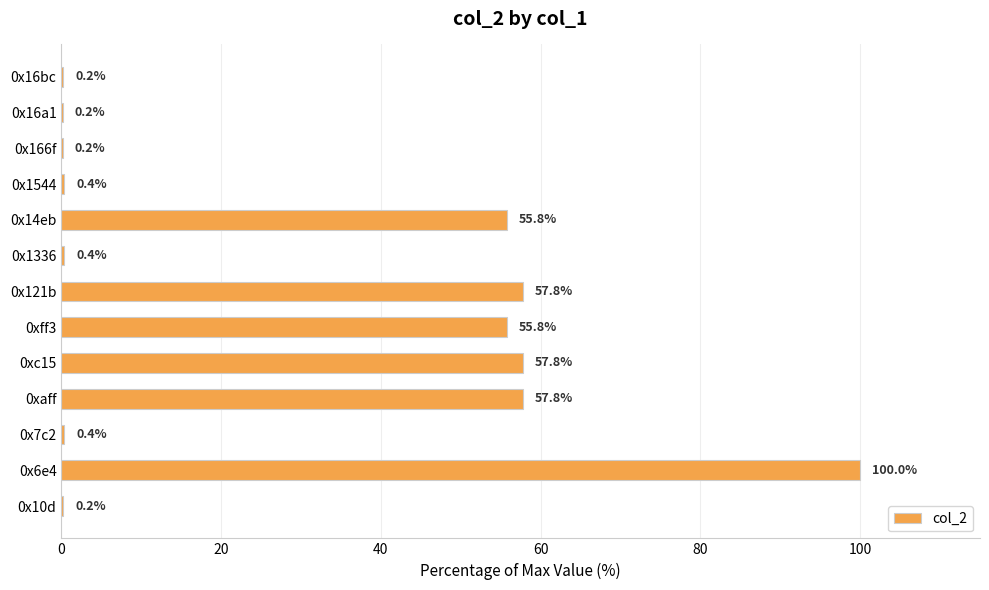

Reading top to bottom, list all the values displayed in this chart.

0x16bc=0.2	0x16a1=0.2	0x166f=0.2	0x1544=0.4	0x14eb=55.8	0x1336=0.4	0x121b=57.8	0xff3=55.8	0xc15=57.8	0xaff=57.8	0x7c2=0.4	0x6e4=100.0	0x10d=0.2